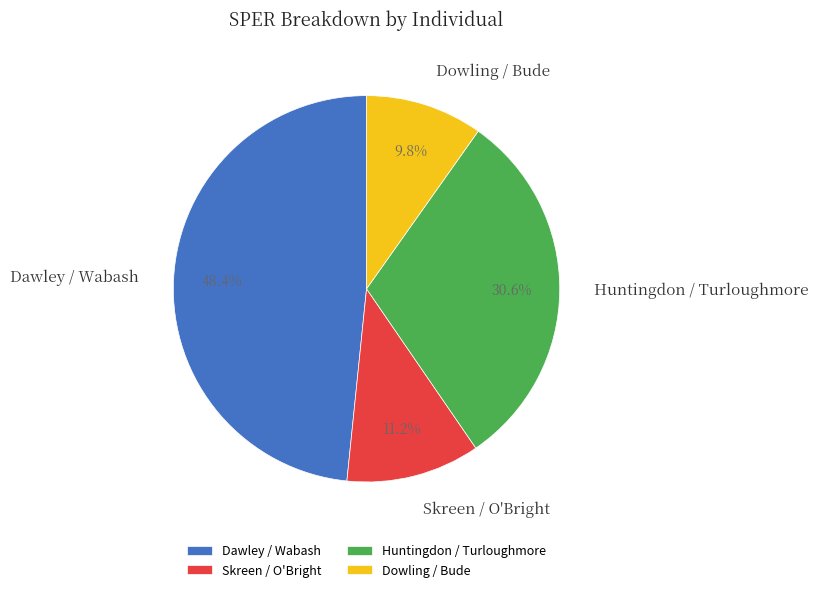

To the nearest percent, what is the combined percentage of Dowling / Bude and Dawley / Wabash?

58%